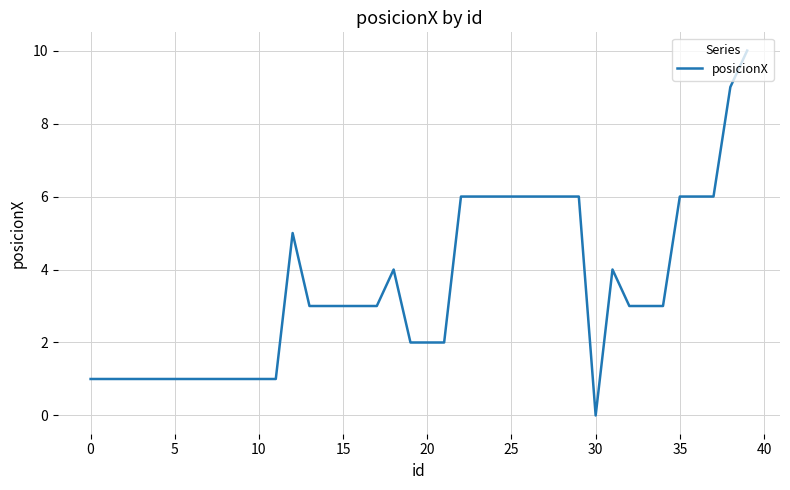

What is the greatest value displayed?

10